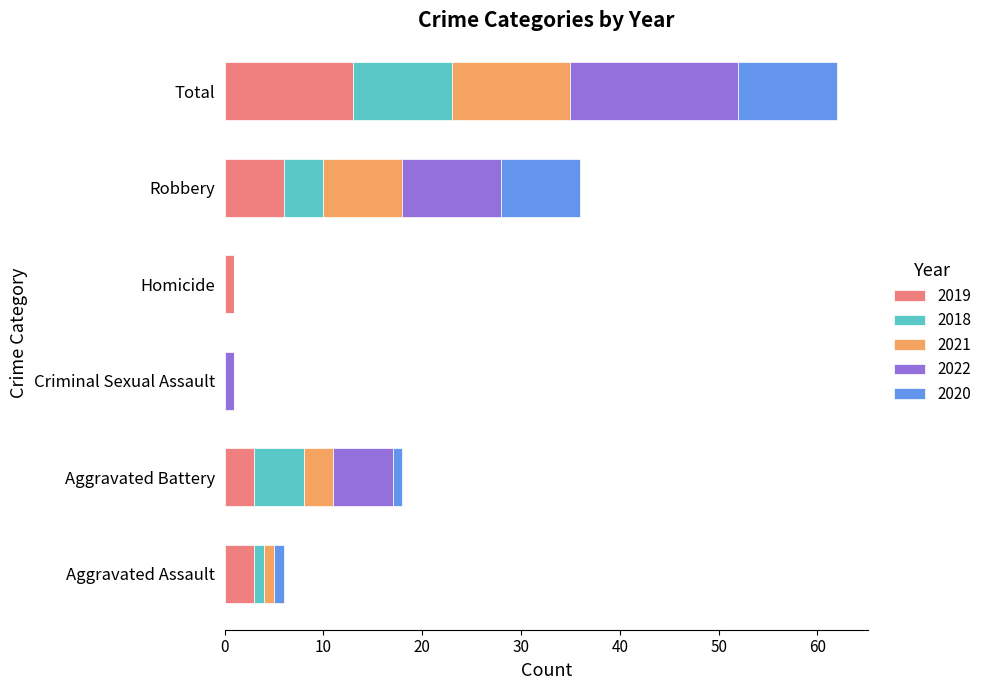

At which label does 2019 reach its peak?

Total